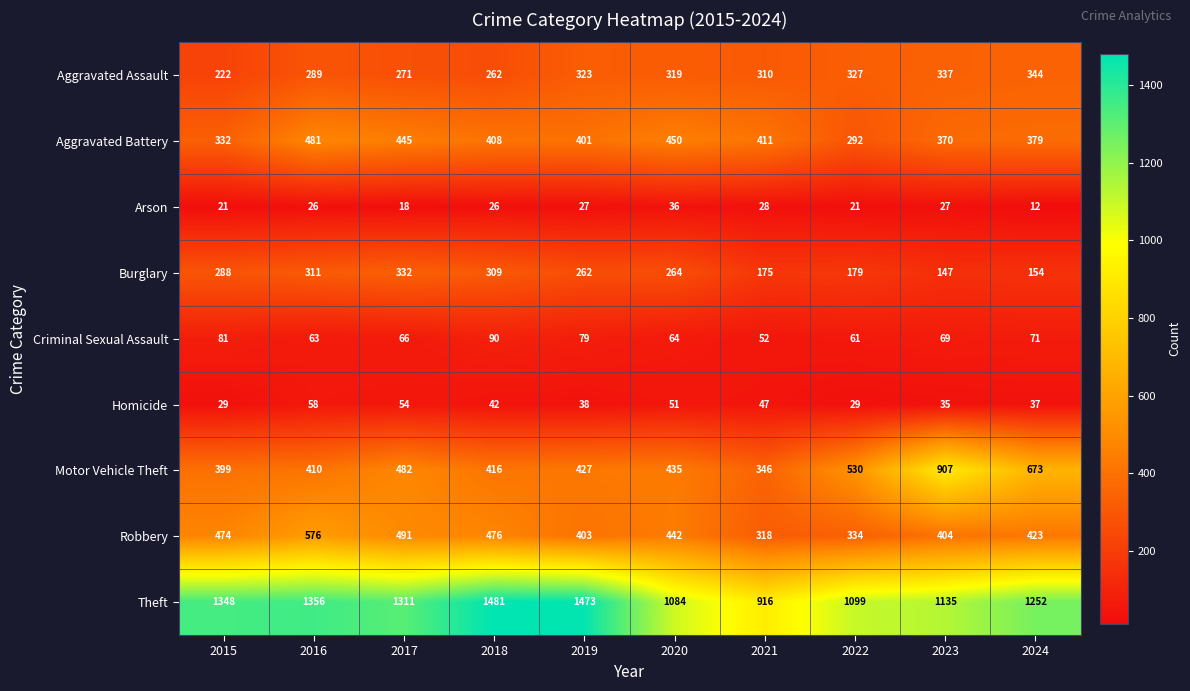

True or false: Burglary has a value of 154 at 2024.

True